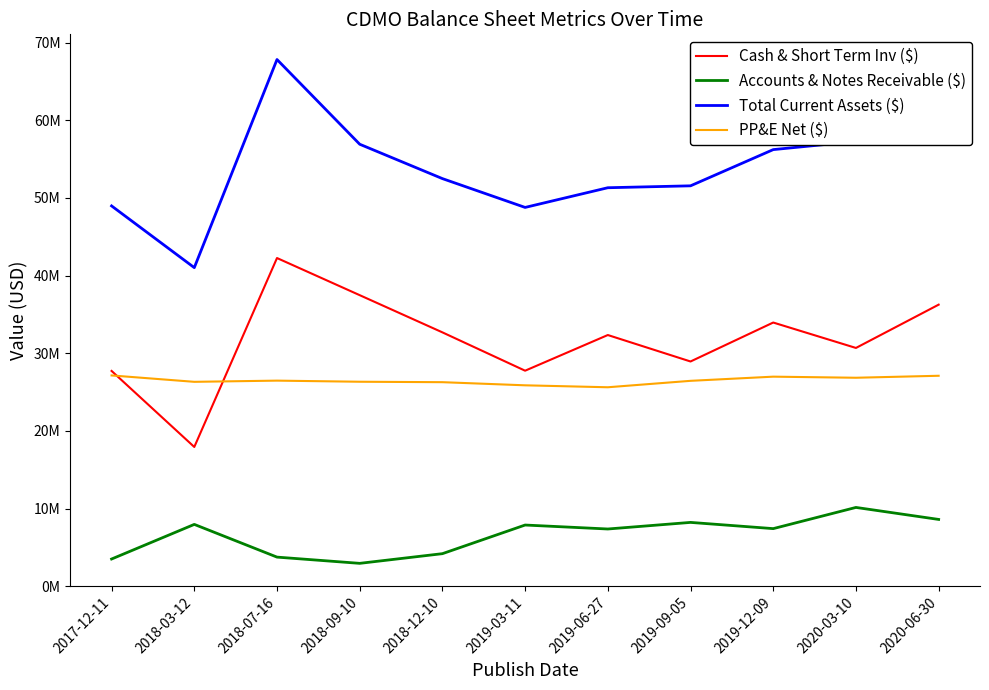

At which category does PP&E Net ($) reach its first local valley?

2018-03-12